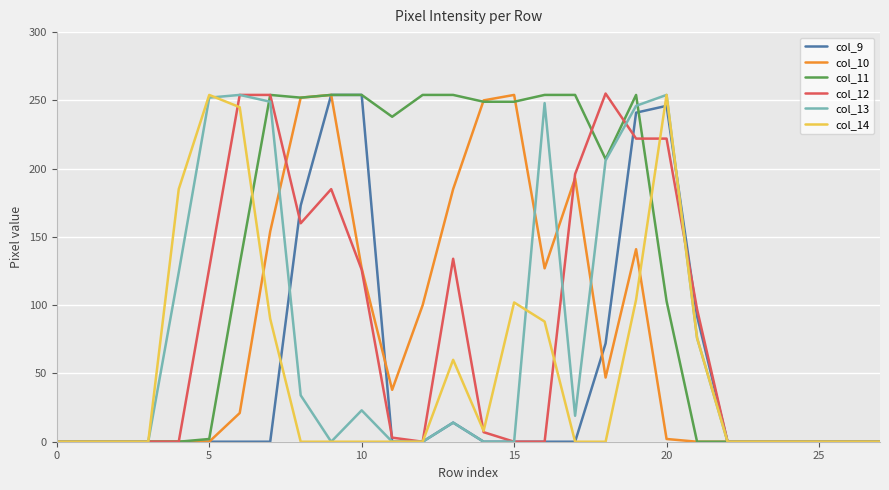

What is the greatest value displayed?

255